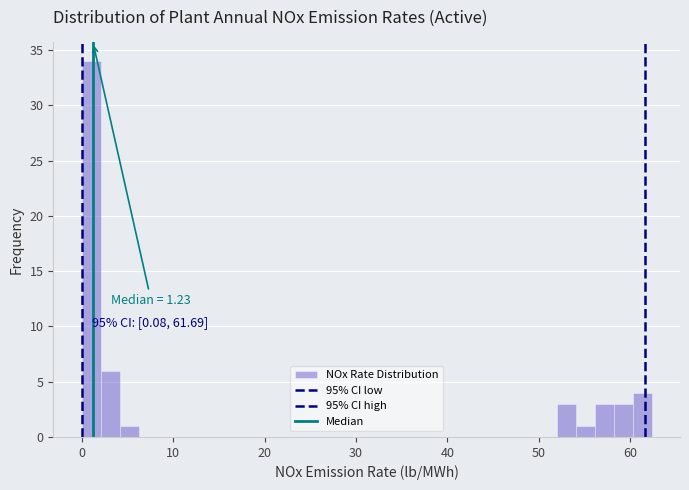

Read against the x-axis, roughly where is the centre of the tallest bar?

1